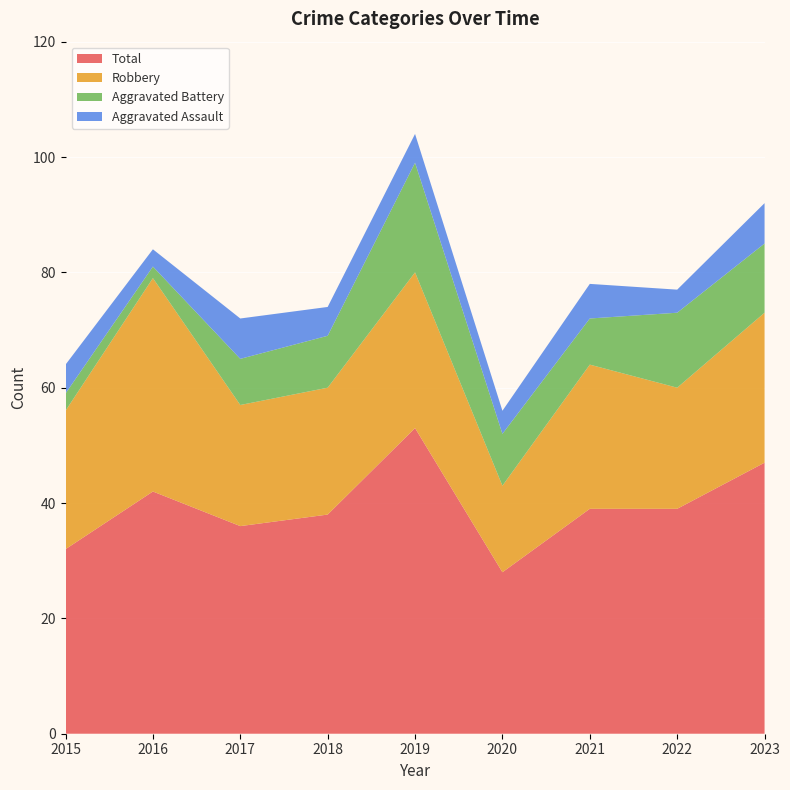

Reading left to right, what are all the values shown in this chart?

Aggravated Assault: 2015=5	2016=3	2017=7	2018=5	2019=5	2020=4	2021=6	2022=4	2023=7
Aggravated Battery: 2015=3	2016=2	2017=8	2018=9	2019=19	2020=9	2021=8	2022=13	2023=12
Robbery: 2015=24	2016=37	2017=21	2018=22	2019=27	2020=15	2021=25	2022=21	2023=26
Total: 2015=32	2016=42	2017=36	2018=38	2019=53	2020=28	2021=39	2022=39	2023=47